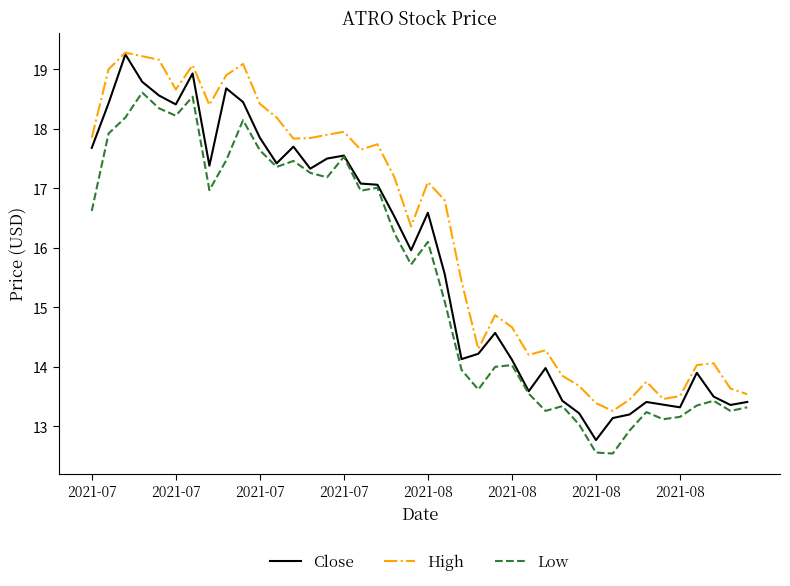

Which series has the widest spread of values?

Close